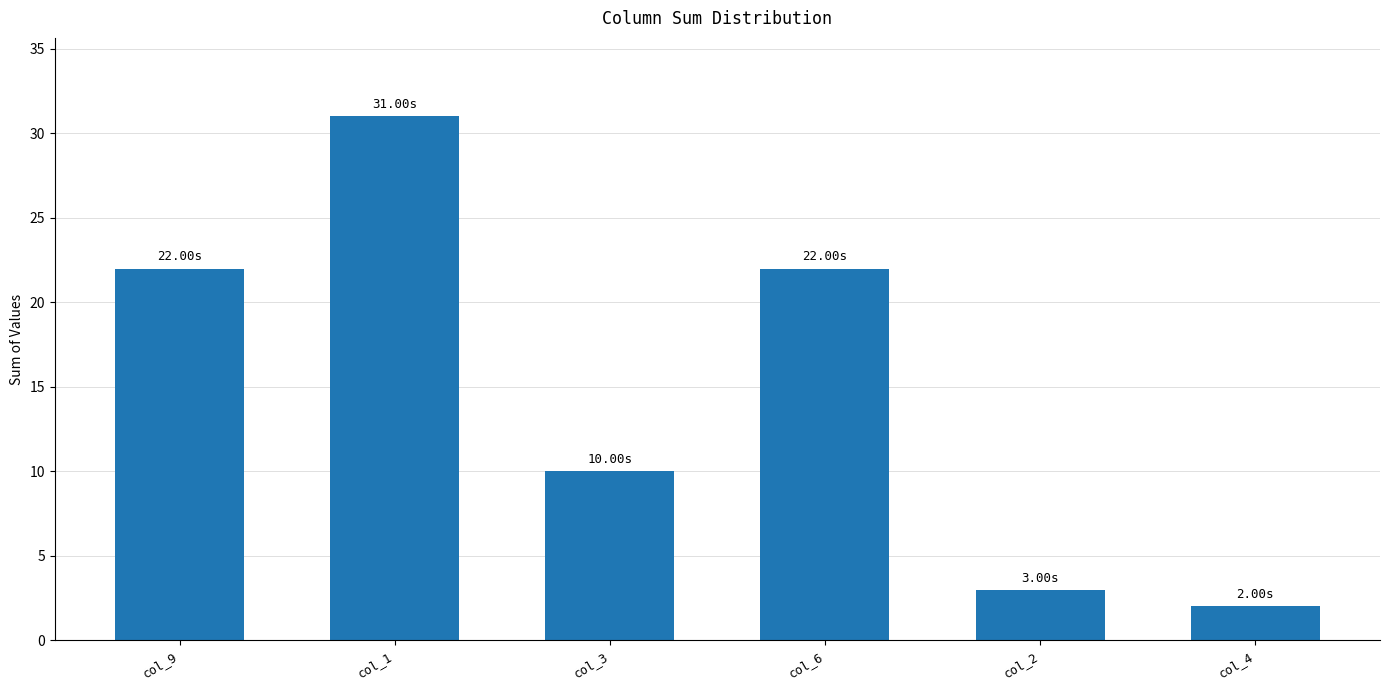

What is the change in value from col_9 to col_4?

-20